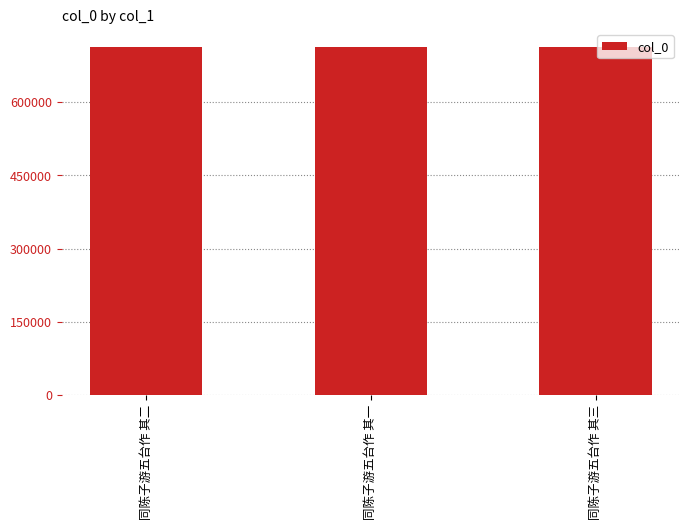

What is the minimum value shown in the chart?

714145